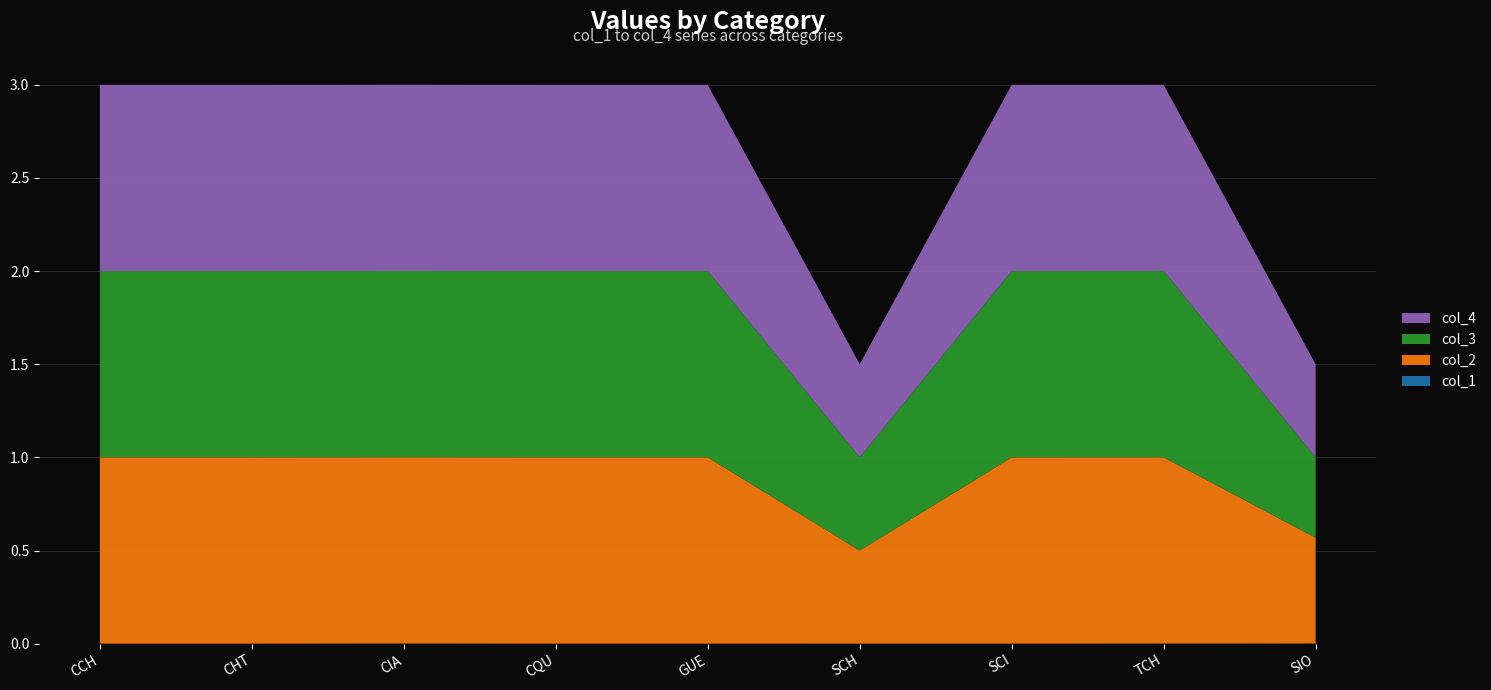

Reading right to left, transcribe all the data shown in this chart.

col_1: SIO=0.0	TCH=0.0	SCI=0.0	SCH=0.0	GUE=0.0	CQU=0.0	CIA=0.0	CHT=0.0	CCH=0.0
col_2: SIO=0.6	TCH=1.0	SCI=1.0	SCH=0.5	GUE=1.0	CQU=1.0	CIA=1.0	CHT=1.0	CCH=1.0
col_3: SIO=0.4	TCH=1.0	SCI=1.0	SCH=0.5	GUE=1.0	CQU=1.0	CIA=1.0	CHT=1.0	CCH=1.0
col_4: SIO=0.5	TCH=1.0	SCI=1.0	SCH=0.5	GUE=1.0	CQU=1.0	CIA=1.0	CHT=1.0	CCH=1.0